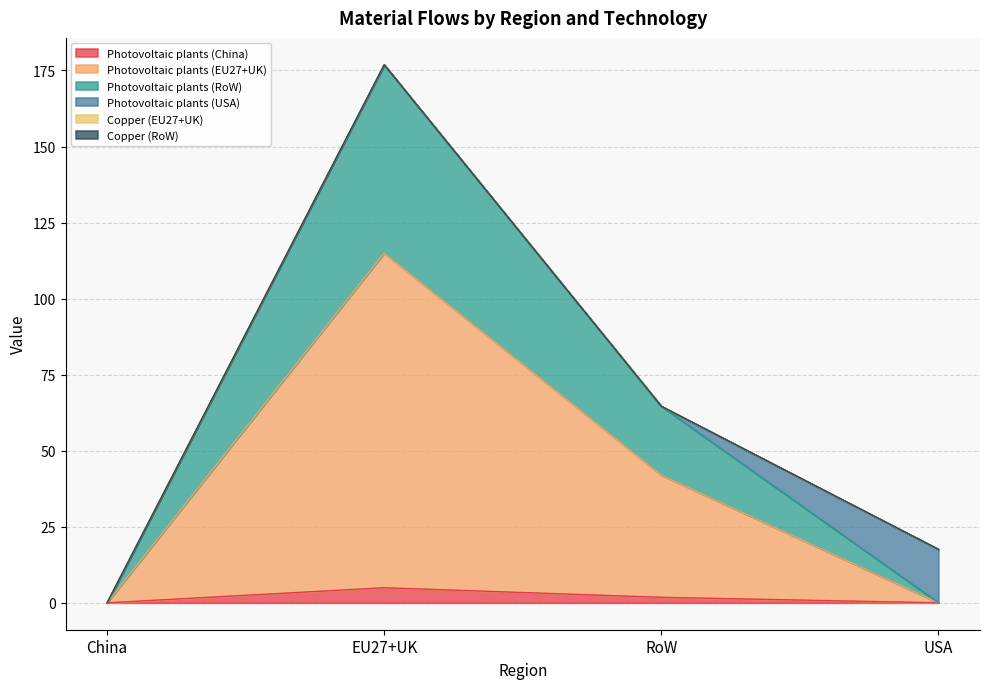

List the labels in order of Photovoltaic plants (RoW) value, largest first.

EU27+UK, RoW, China, USA